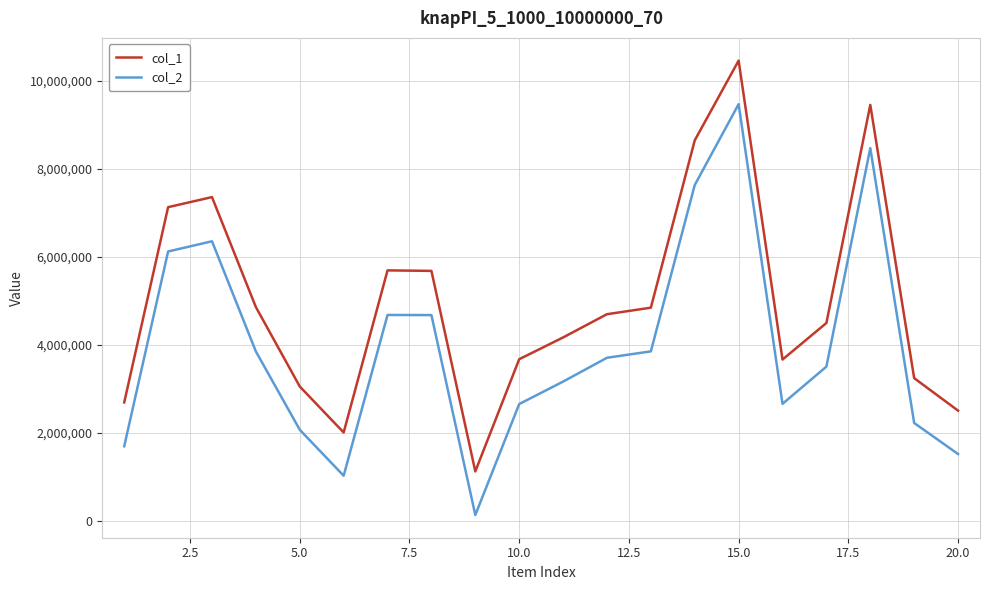

Rank the series by their average value, from highest to lowest.

col_1, col_2